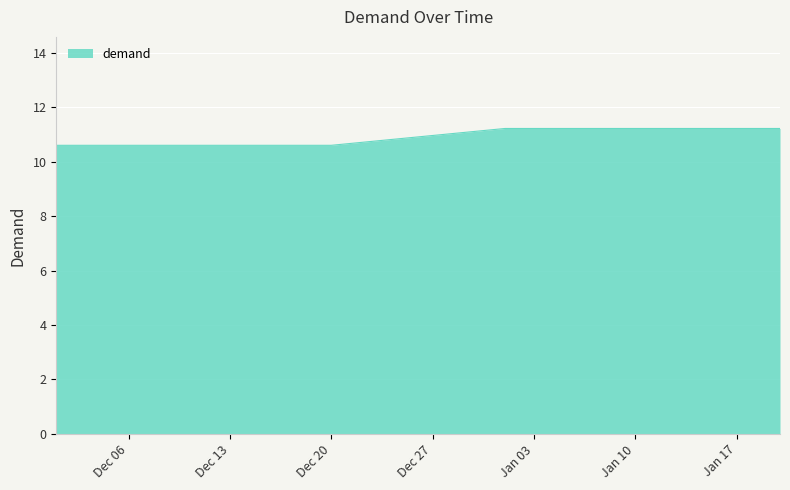

How many values are between 10 and 11?

20